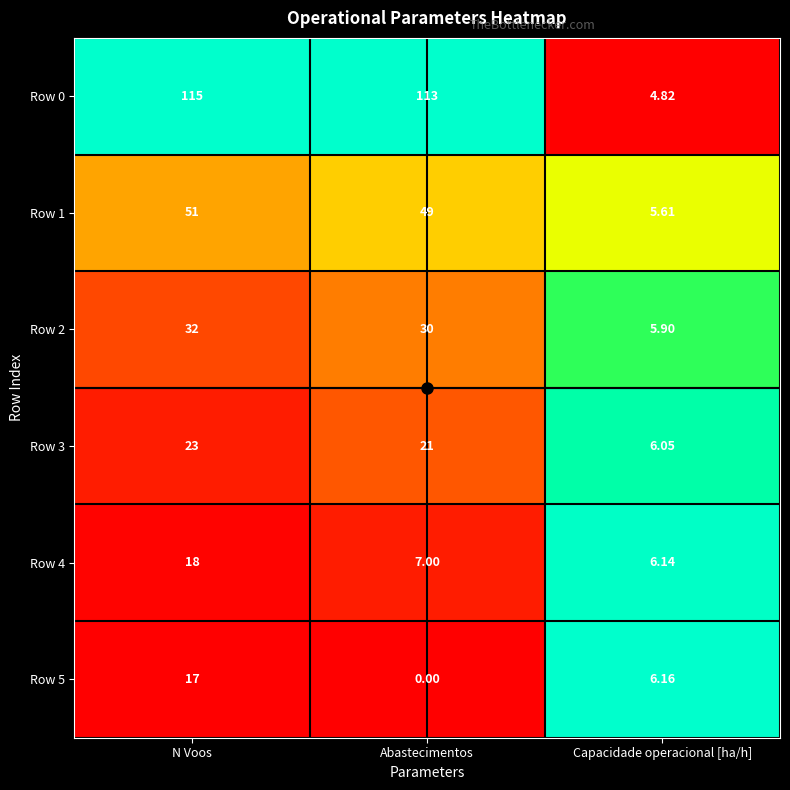

At which category does the chart reach its minimum across all series?

Abastecimentos